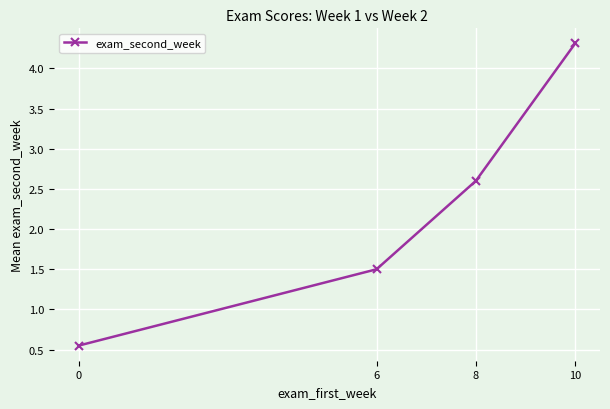

What is the difference between the values at 10 and 6?

2.8